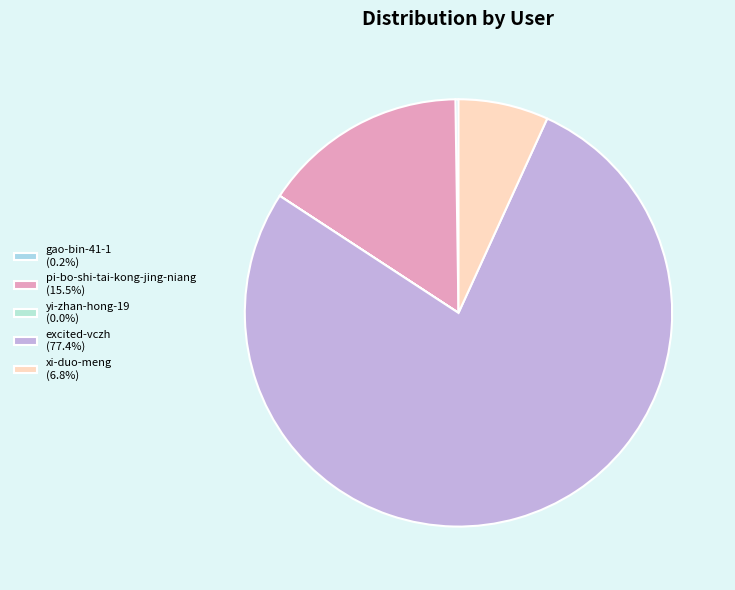

What percentage is the excited-vczh slice, to the nearest percent?

77%